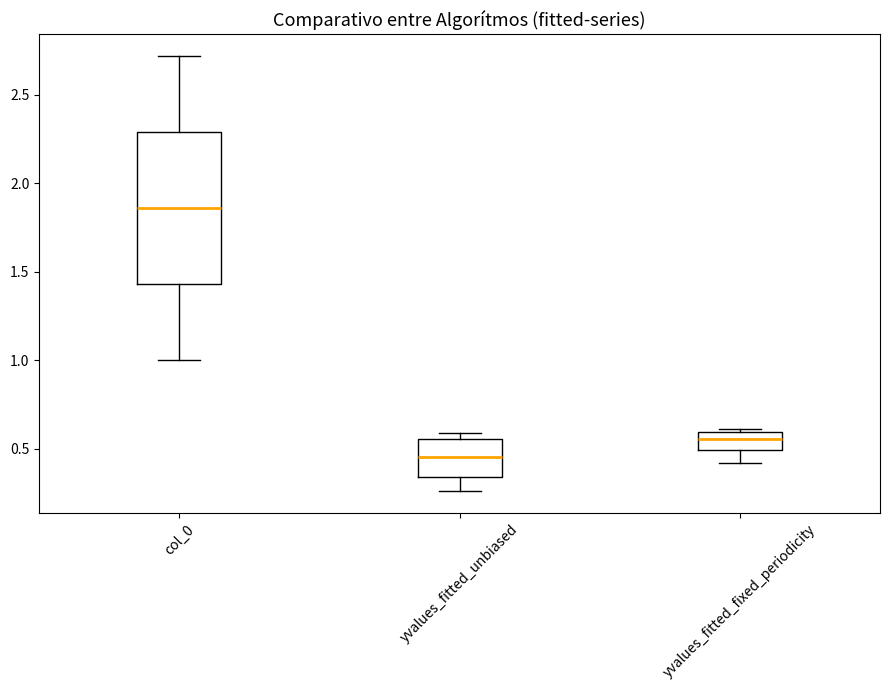

Reading left to right, read every box against the y-axis: the position of its median line, the range the box covers, and the ends of its whiskers. The values are not printed on the chart, so give them approximately, as read against the axis.

col_0: median 1.85, box 1.45 to 2.30, whiskers 1.00 to 2.70
yvalues_fitted_unbiased: median 0.45, box 0.35 to 0.55, whiskers 0.25 to 0.60
yvalues_fitted_fixed_periodicity: median 0.55, box 0.50 to 0.60, whiskers 0.40 to 0.60 (just above the box's upper edge)